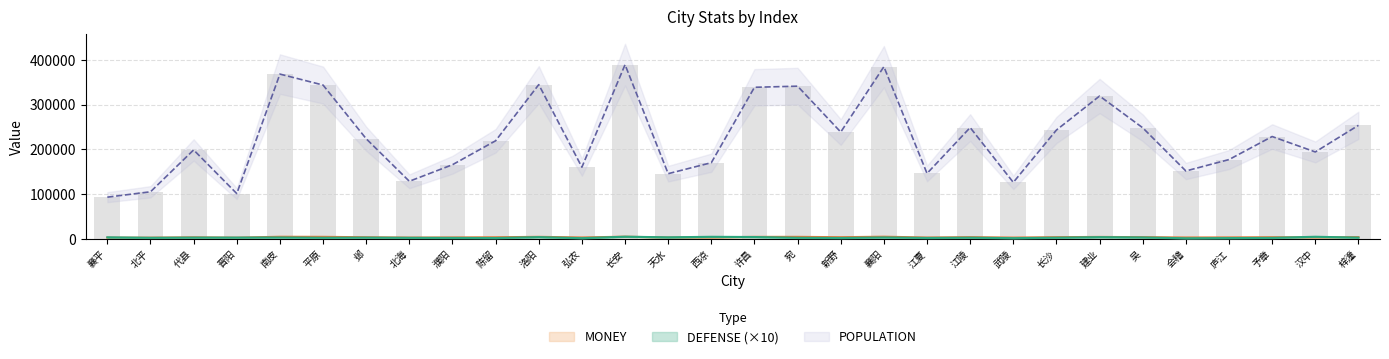

The POPULATION series shows 239000 at 新野. True or false?

True